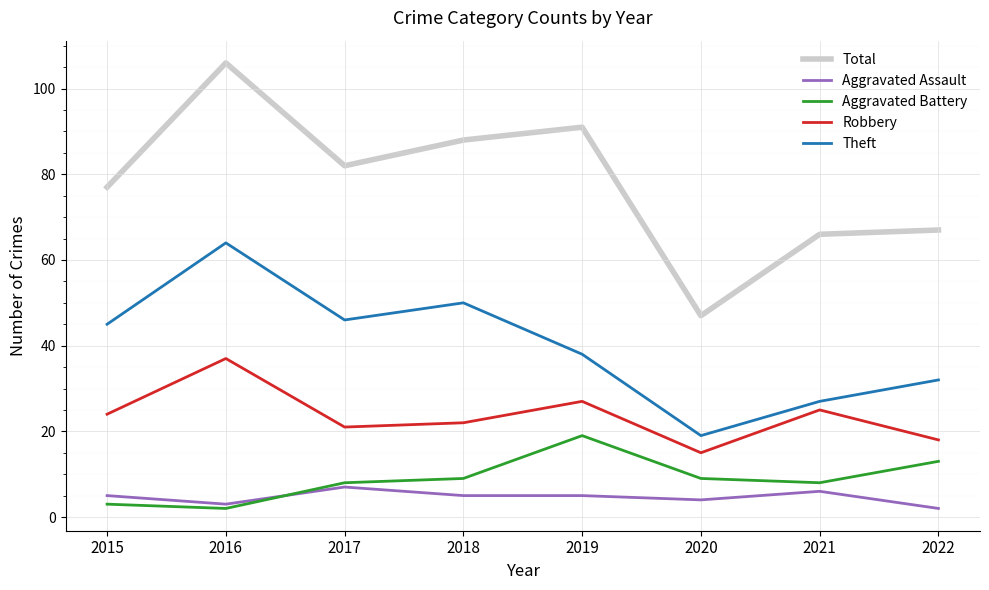

Count the number of data series in this chart.

5